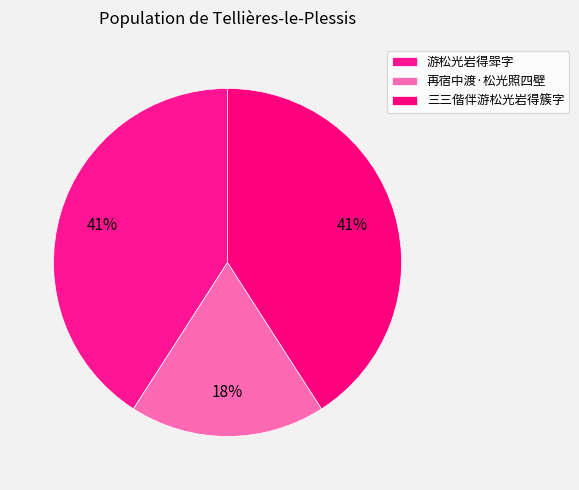

How many slices are in this pie chart?

3